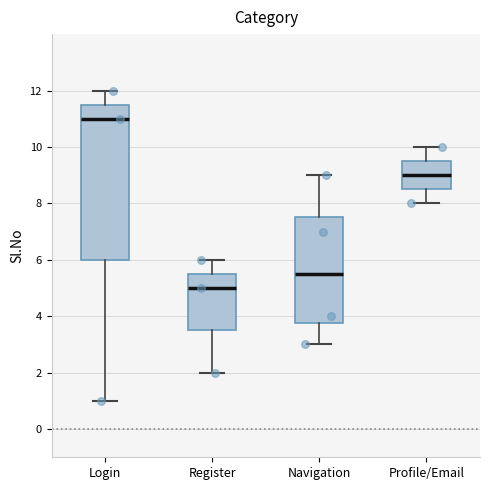

Reading left to right, transcribe this box plot: for each box, give where its median line is, the range the box spans, and where its two whiskers end, as read against the y-axis. The values are not printed on the chart, so give them approximately, as read against the axis.

Login: median 11.0, box 6.0 to 11.6, whiskers 1.0 to 12.0
Register: median 5.0, box 3.6 to 5.6, whiskers 2.0 to 6.0
Navigation: median 5.6, box 3.8 to 7.6, whiskers 3.0 to 9.0
Profile/Email: median 9.0, box 8.6 to 9.6, whiskers 8.0 to 10.0